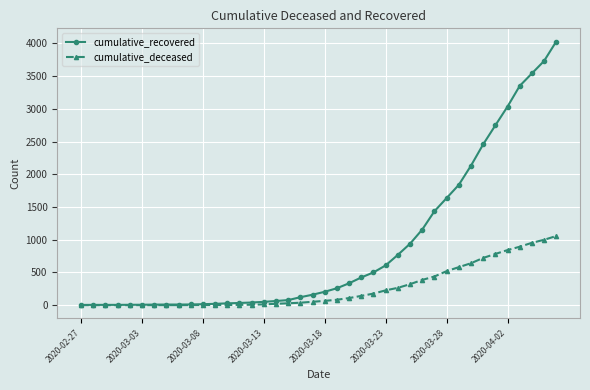

Rank the series by their average value, from highest to lowest.

cumulative_recovered, cumulative_deceased